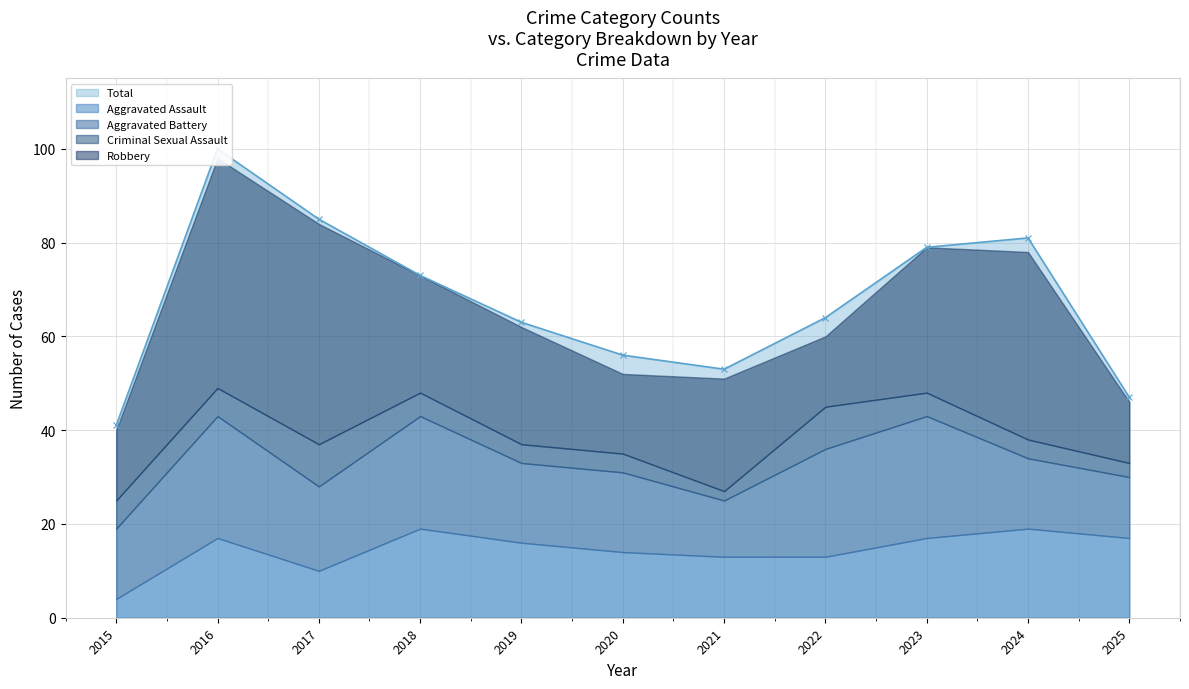

Is it true that Aggravated Battery equals 7 at 2025?

False